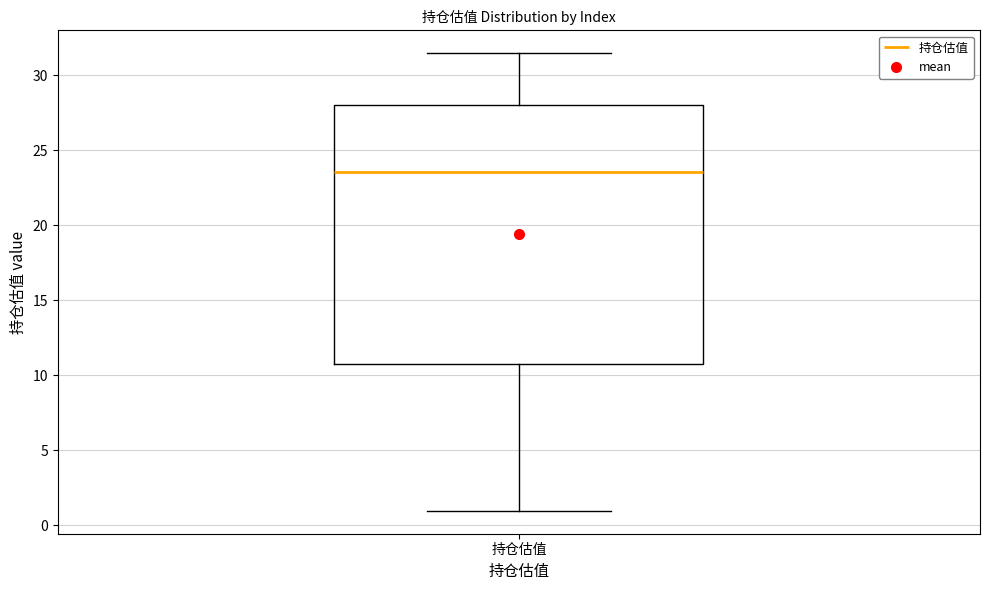

Where does the median line of the box for 持仓估值 sit on the y-axis? The values are not printed on the chart, so give them approximately, as read against the axis.

23.5